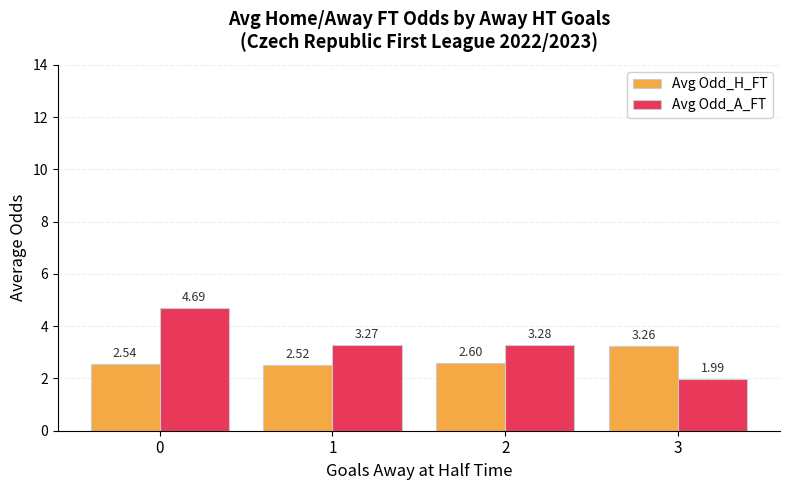

Which series changed the most between 0 and 2?

Avg Odd_A_FT